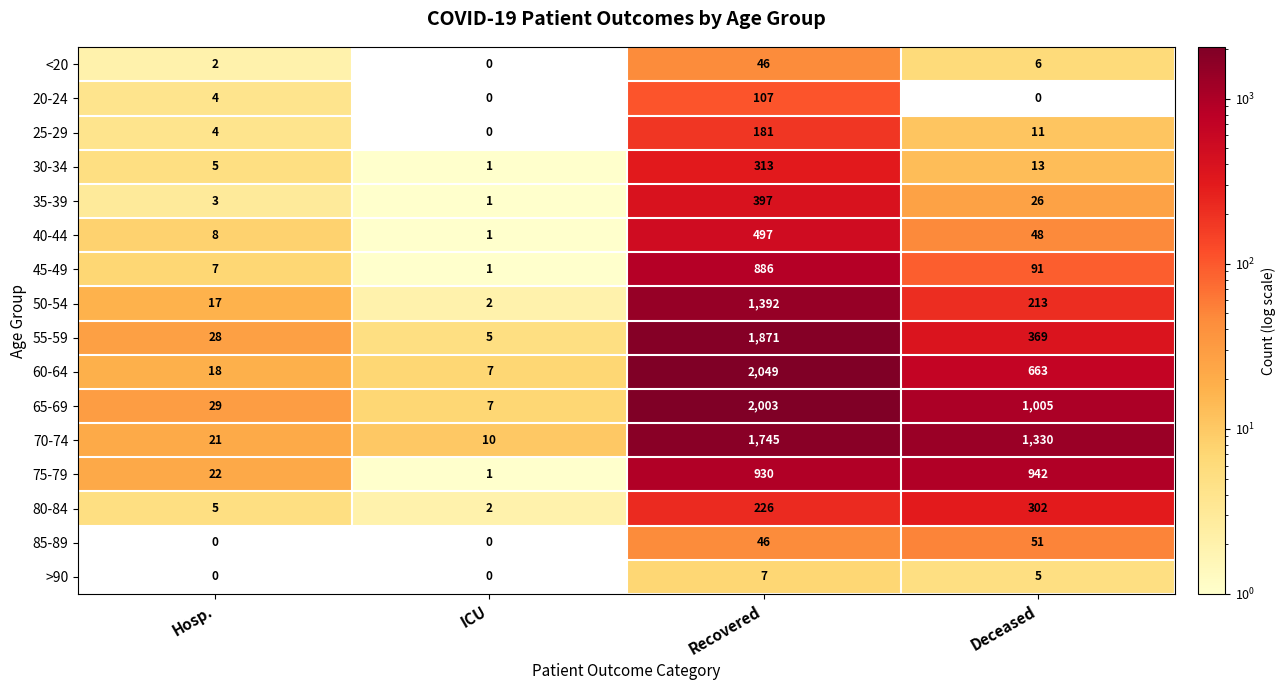

What is the sum of the 25-29 values at Hosp. and Deceased?

15